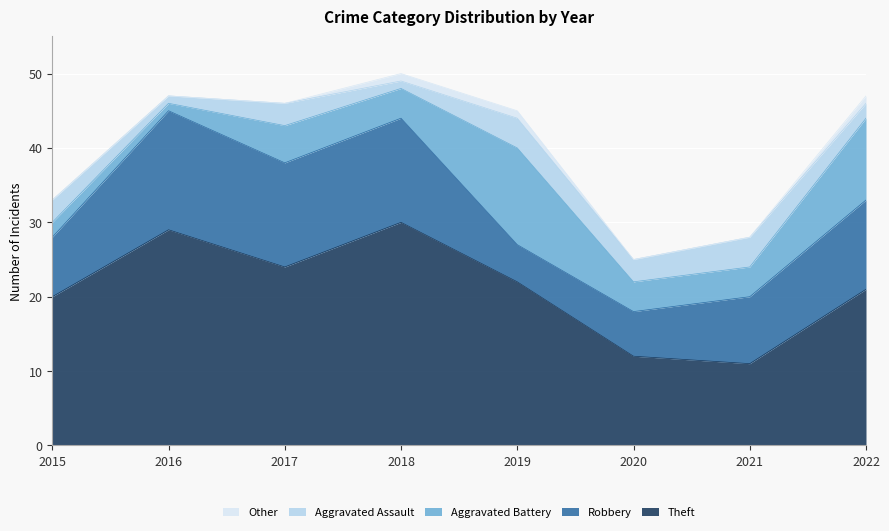

At which category is the sum across all series the highest?

2018